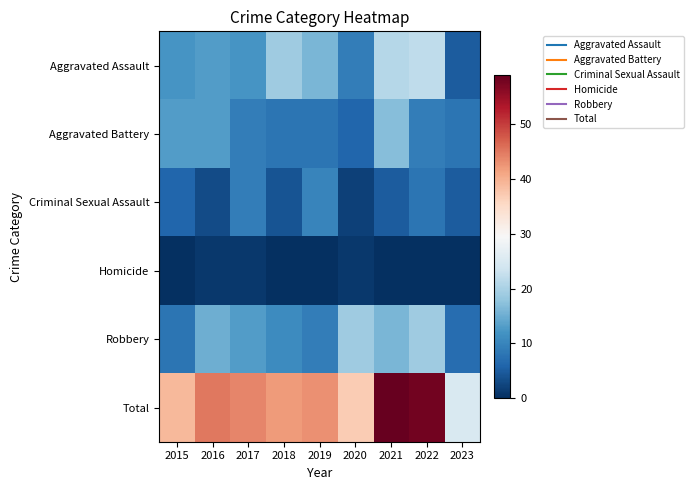

At how many categories does at least one series exceed 53?

2